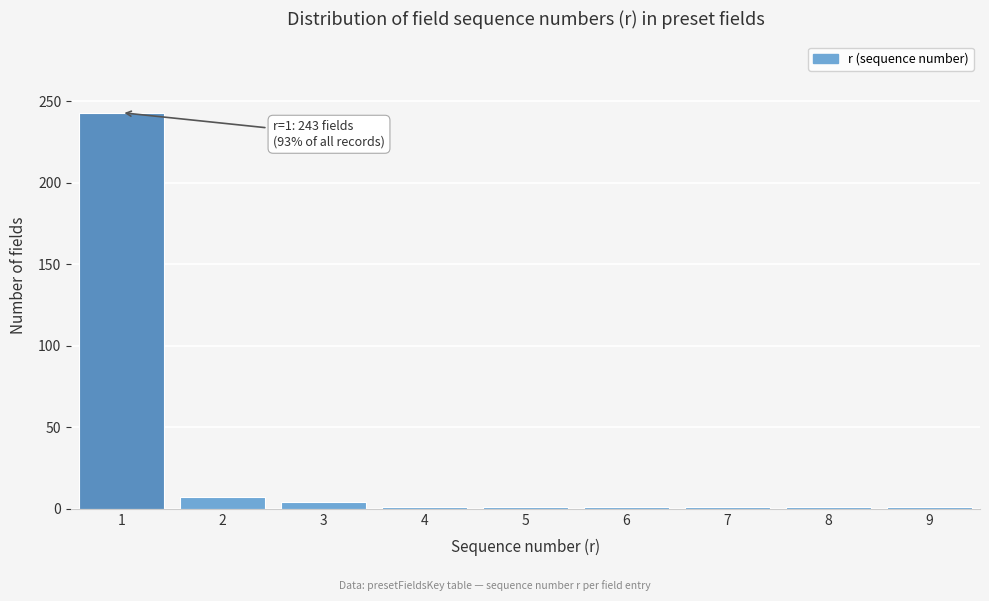

Reading right to left, what are all the values shown in this chart?

1	1	1	1	1	1	4	7	243